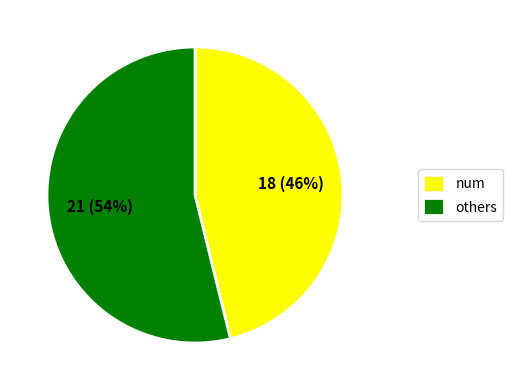

Is there a majority slice in this chart?

Yes